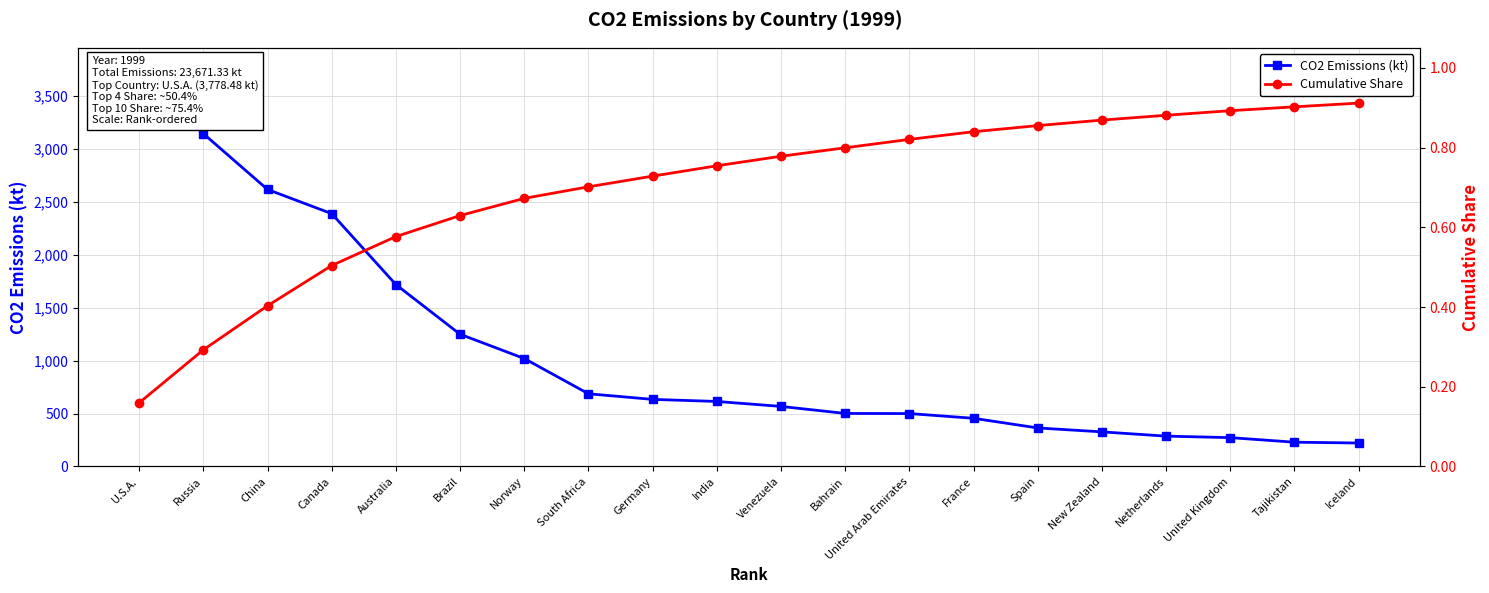

What is the difference between the CO2 Emissions (kt) values at Germany and Russia?

2512.4